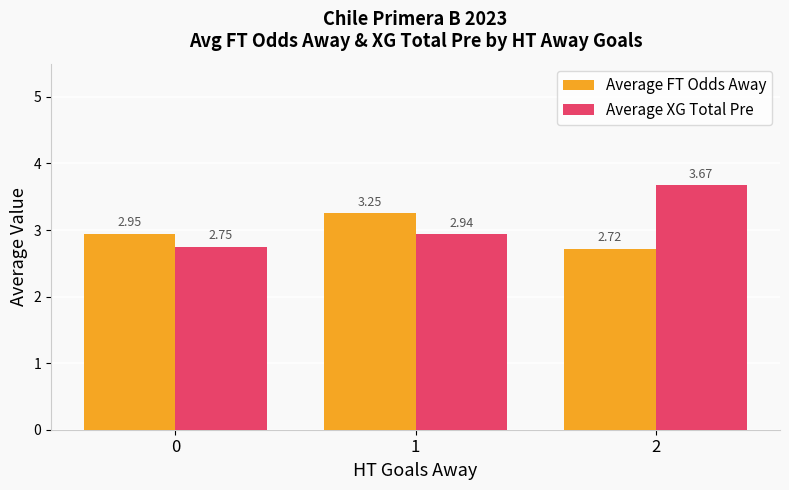

How many groups of bars are there?

3